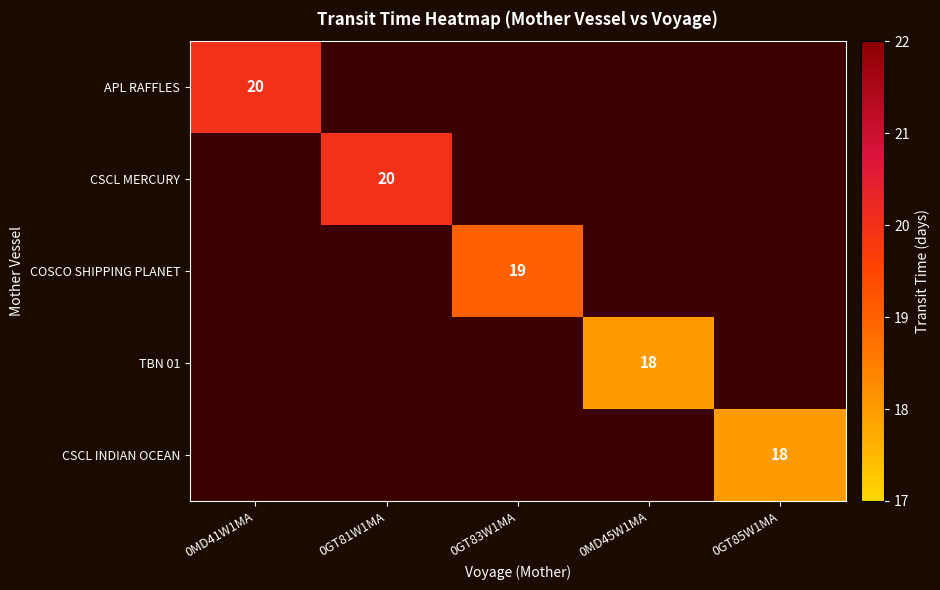

True or false: CSCL MERCURY has a value of 7 at 0GT81W1MA.

False